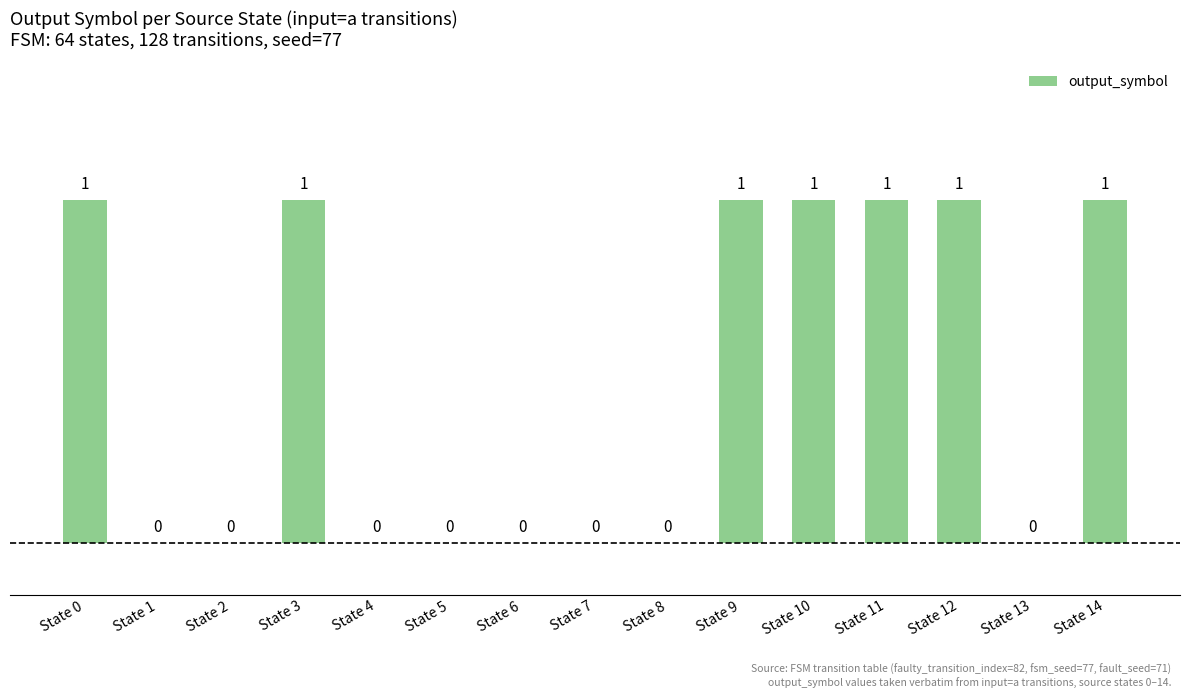

Is it true that the value at State 14 is 1?

True